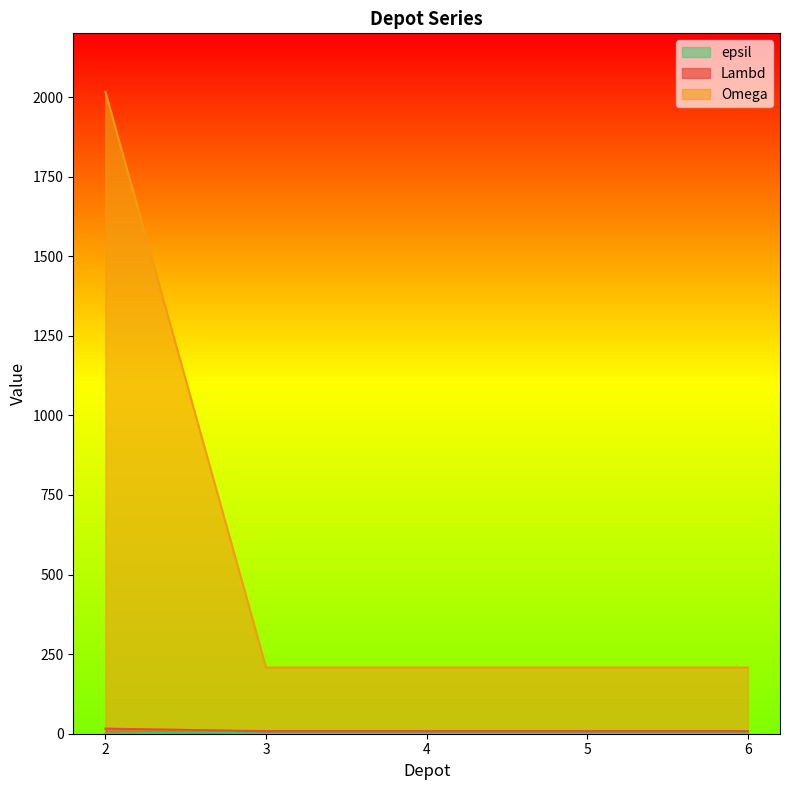

True or false: Omega and epsil intersect in this chart.

False